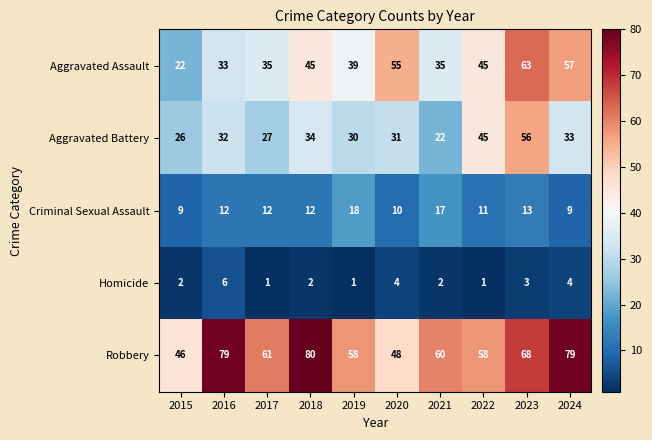

The value of Aggravated Battery at 2015 is 14. True or false?

False